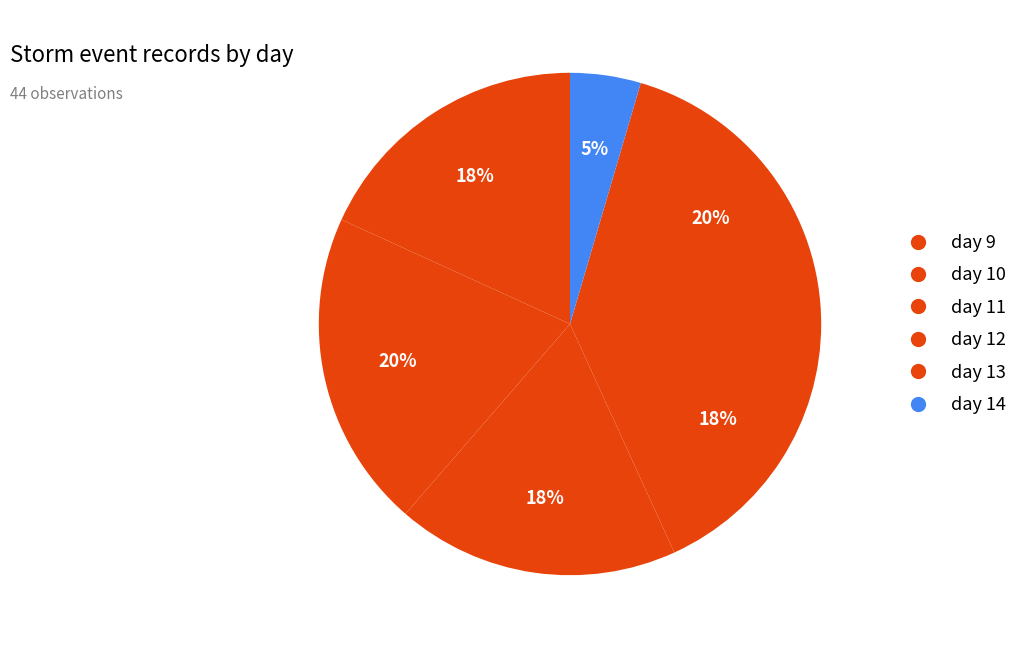

To the nearest percent, what is the average slice percentage?

17%